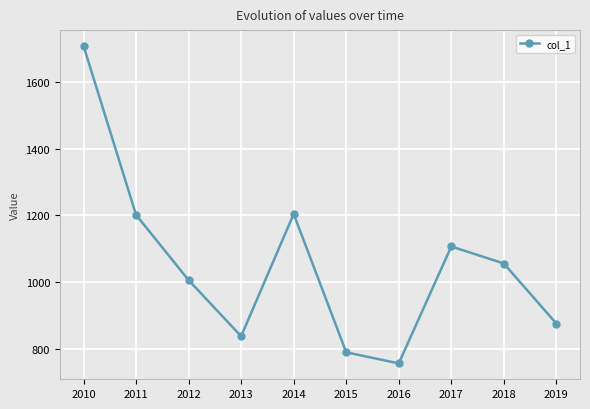

Is it true that the value at 2017 is 1751.6?

False